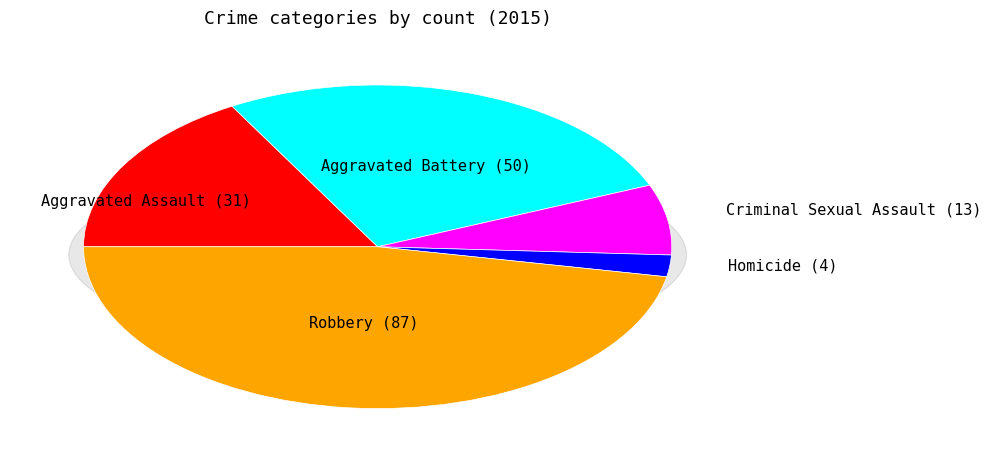

Combined, what portion of the pie is Robbery and Aggravated Assault?

63.8%